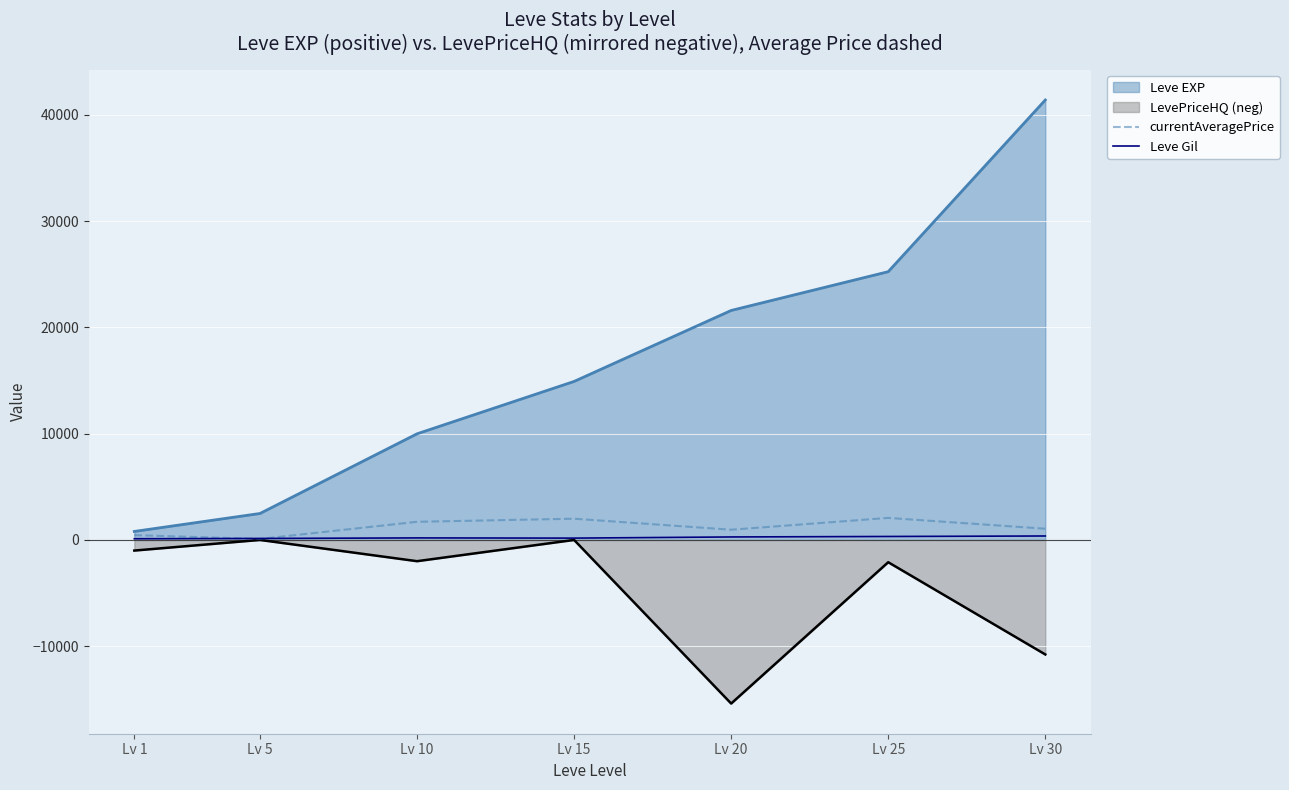

How many data points in Leve Gil are less than 191?

3